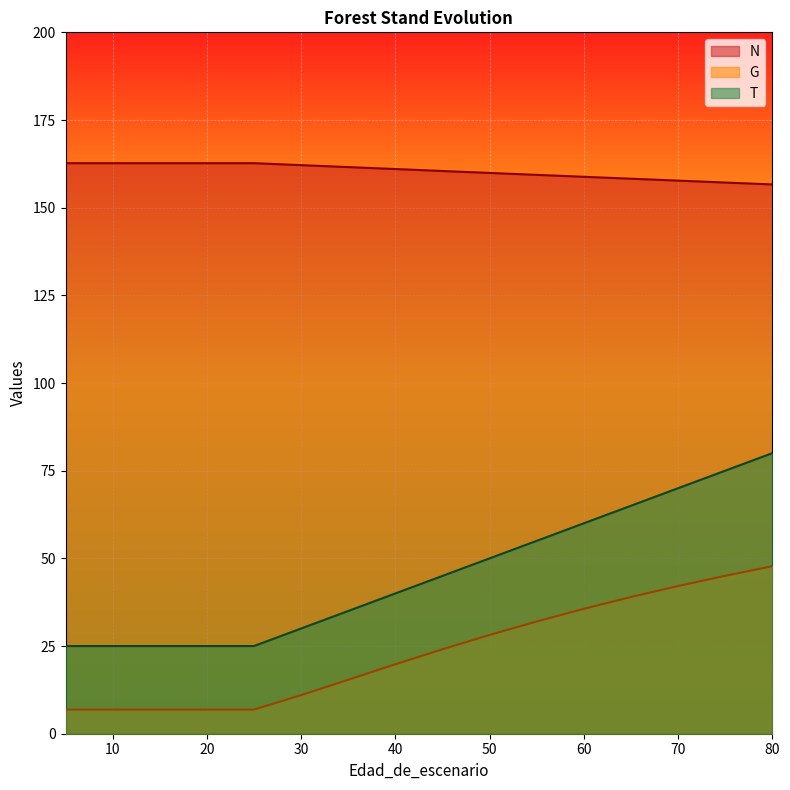

What is the value of the N point at the 5th from the left?

162.7